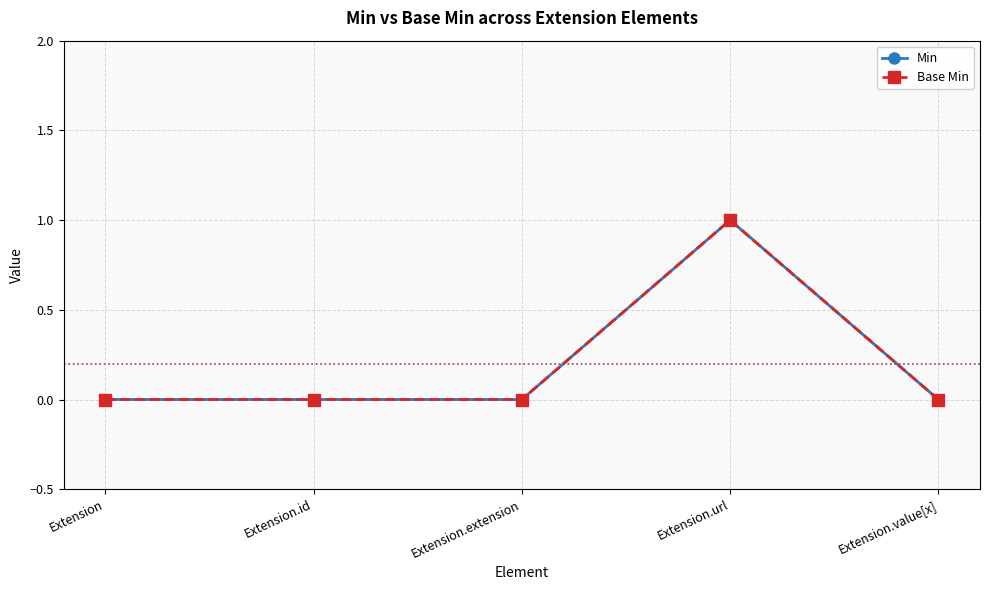

Reading right to left, what are all the values shown in this chart?

Min: Extension.value[x]=0	Extension.url=1	Extension.extension=0	Extension.id=0	Extension=0
Base Min: Extension.value[x]=0	Extension.url=1	Extension.extension=0	Extension.id=0	Extension=0